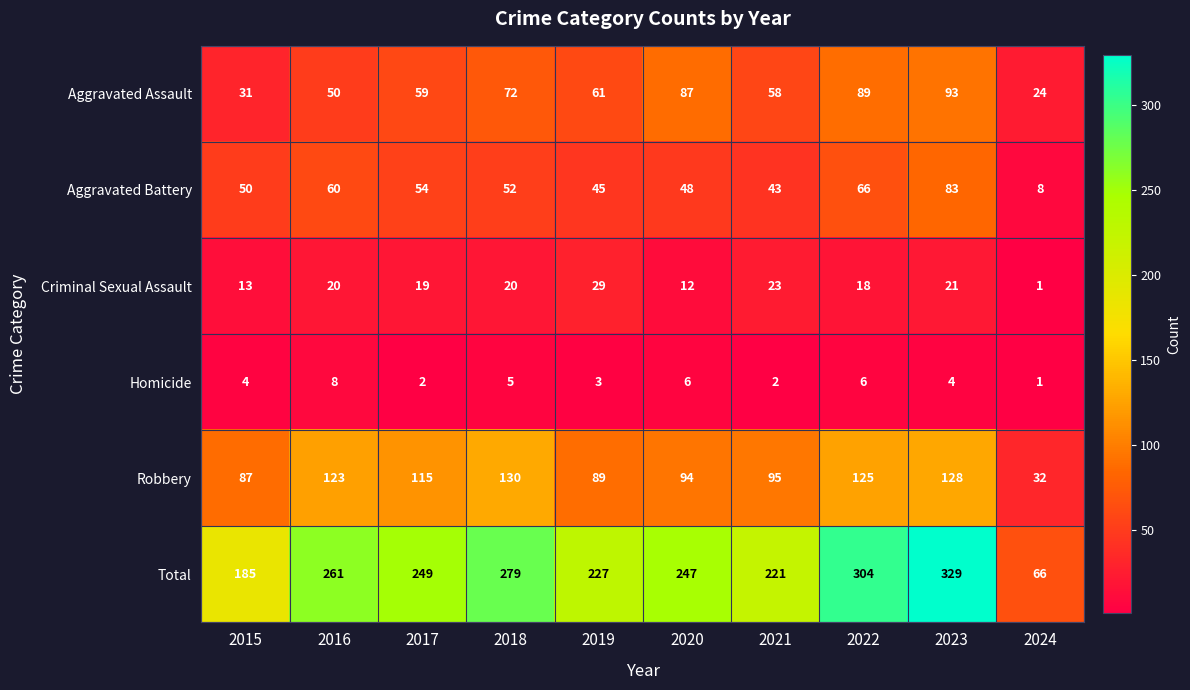

What is the total value across all series at 2017?

498